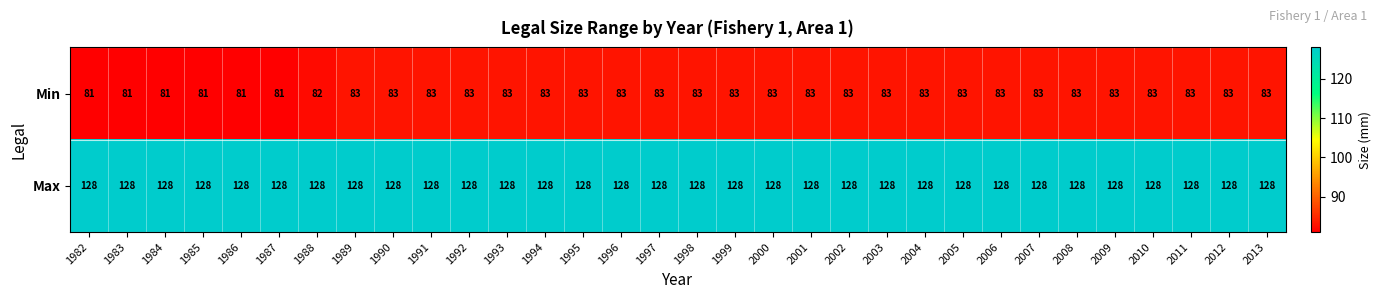

What is the minimum value shown in the chart?

81